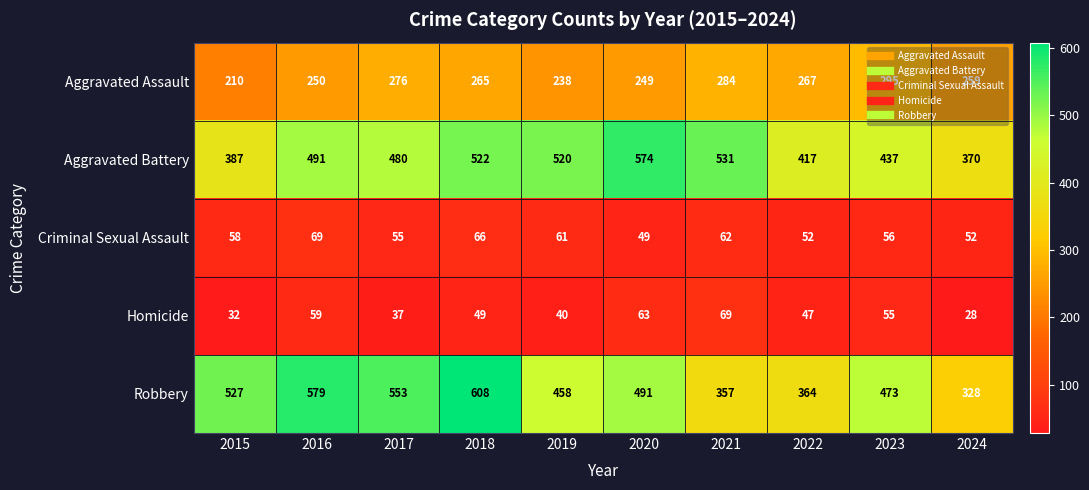

List the labels in order of Aggravated Assault value, largest first.

2023, 2021, 2017, 2022, 2018, 2024, 2016, 2020, 2019, 2015